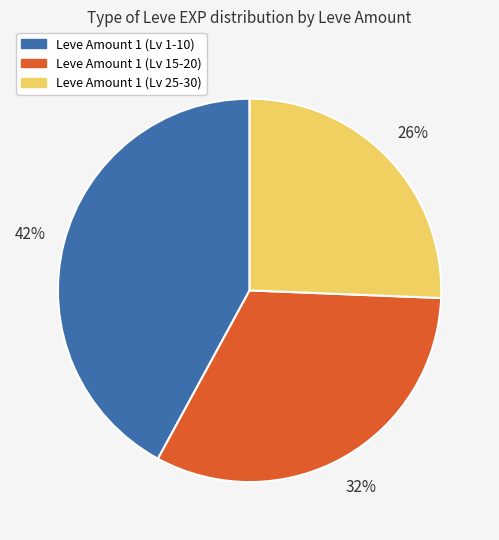

Is there any slice that represents more than half of the pie?

No